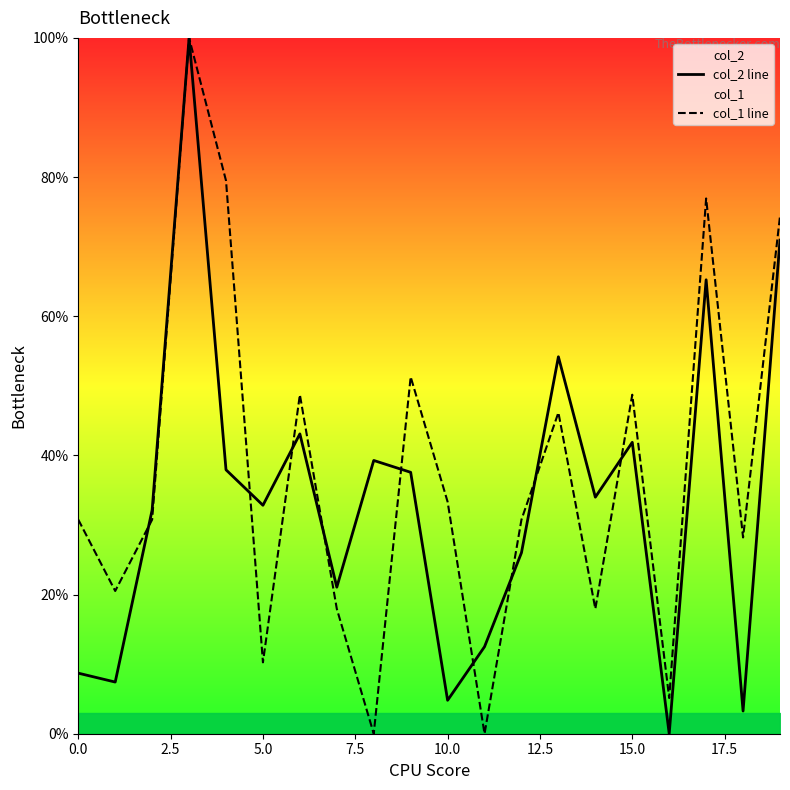

What is the label of the 11th point from the right?

9